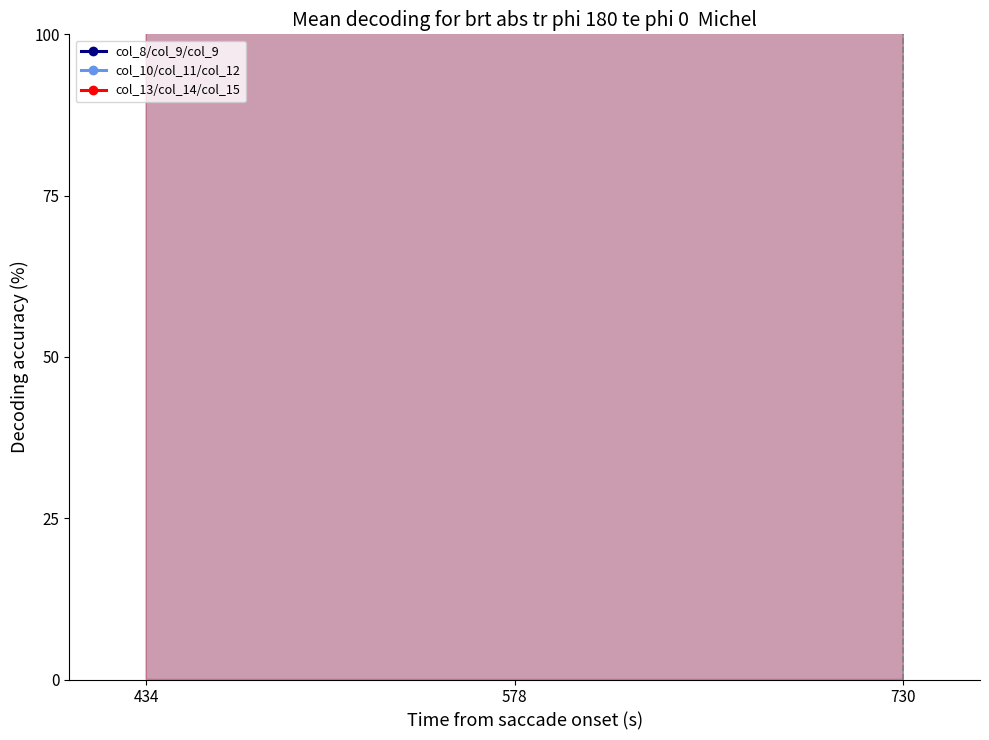

What is the sum of the col_10/col_11/col_12 values at 578 and 730?

1308